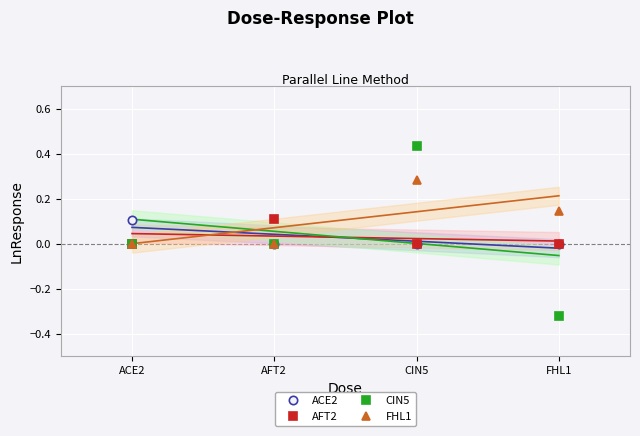

Reading left to right, what are all the values shown in this chart?

ACE2: 0.1	0.0	0.0	0.0
AFT2: 0.0	0.1	0.0	0.0
CIN5: 0.0	0.0	0.4	-0.3
FHL1: 0.0	0.0	0.3	0.1